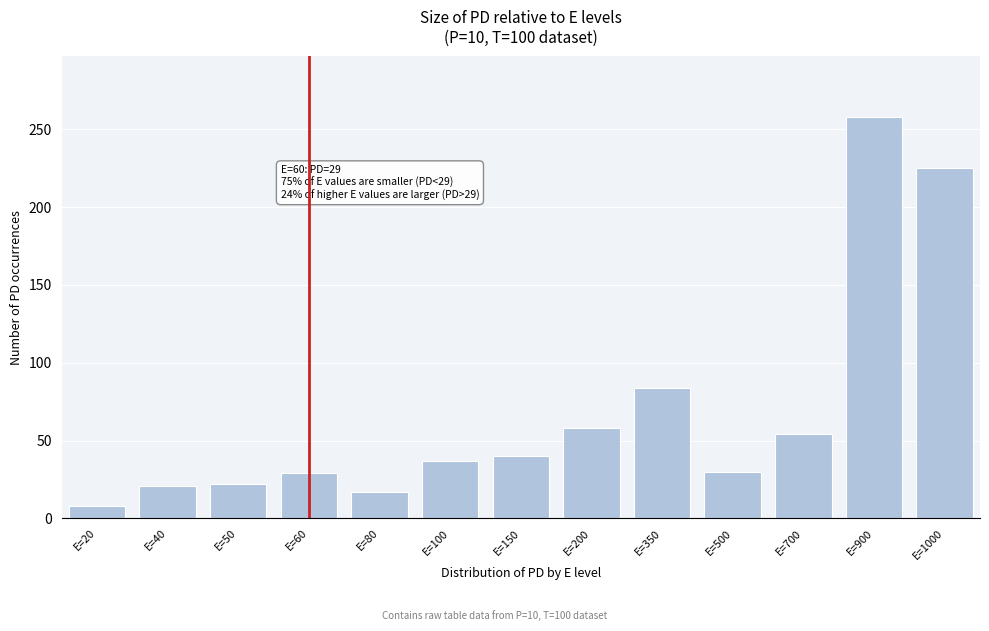

At which category does the chart reach its peak across all series?

E=900